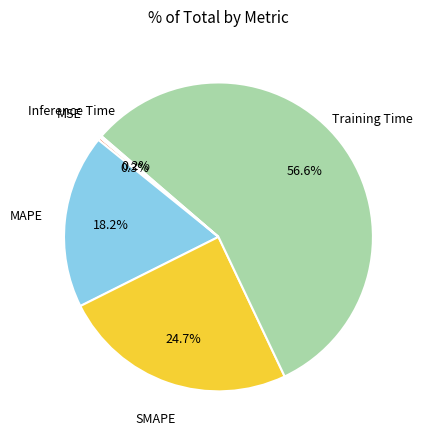

Is there a majority slice in this chart?

Yes